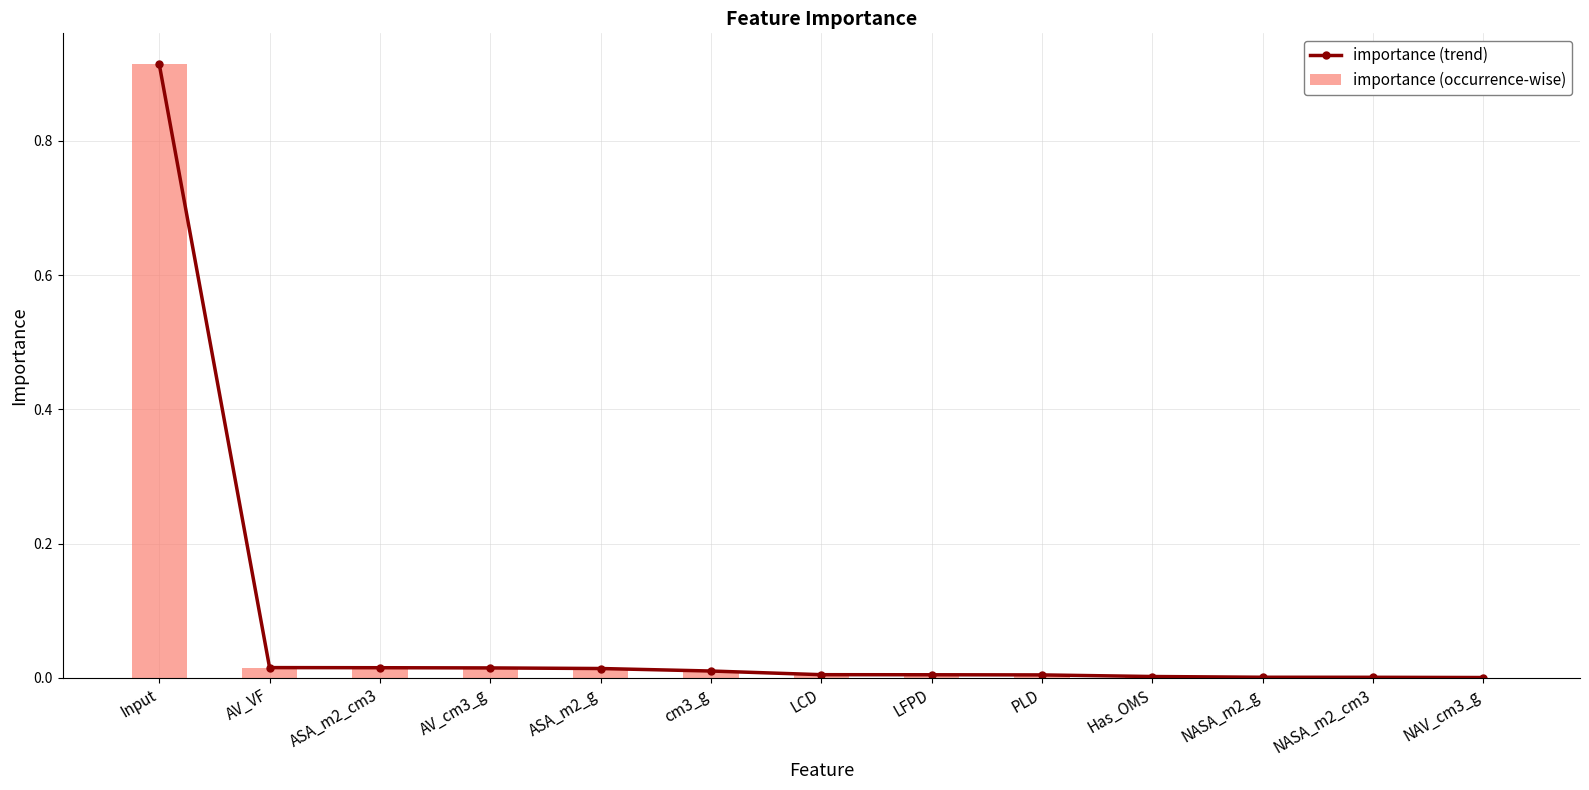

True or false: importance (trend) has a value of 0.0 at PLD.

False